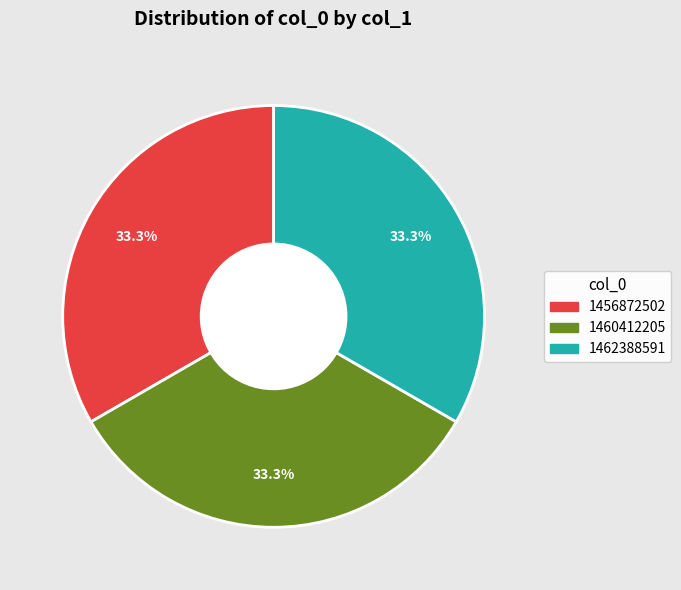

To the nearest percent, what percentage of the pie is 1460412205?

33%